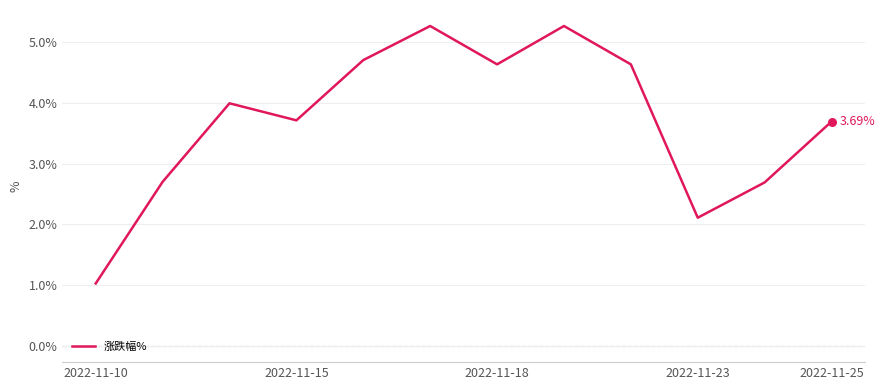

What is the difference between the maximum and minimum values?

4.2